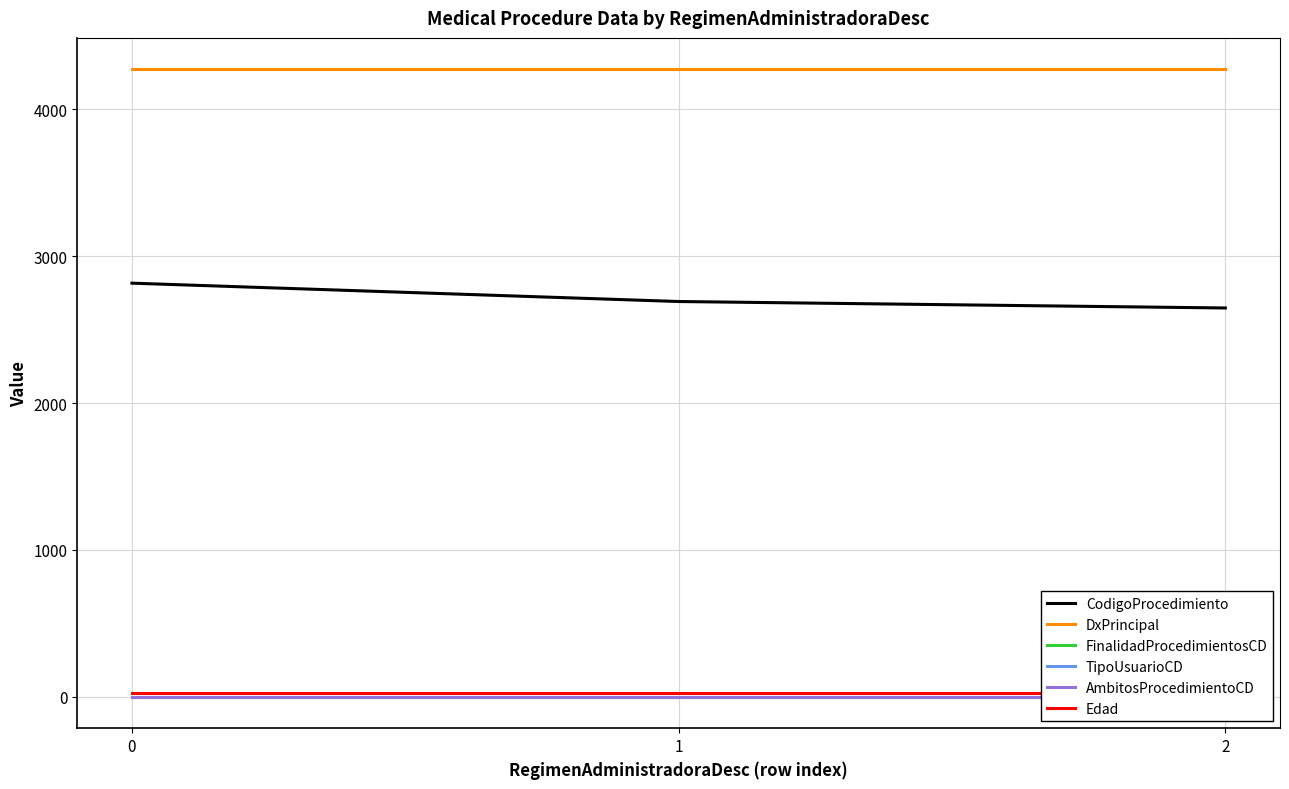

Is the value of DxPrincipal at 0 greater than the value of AmbitosProcedimientoCD at 0?

Yes